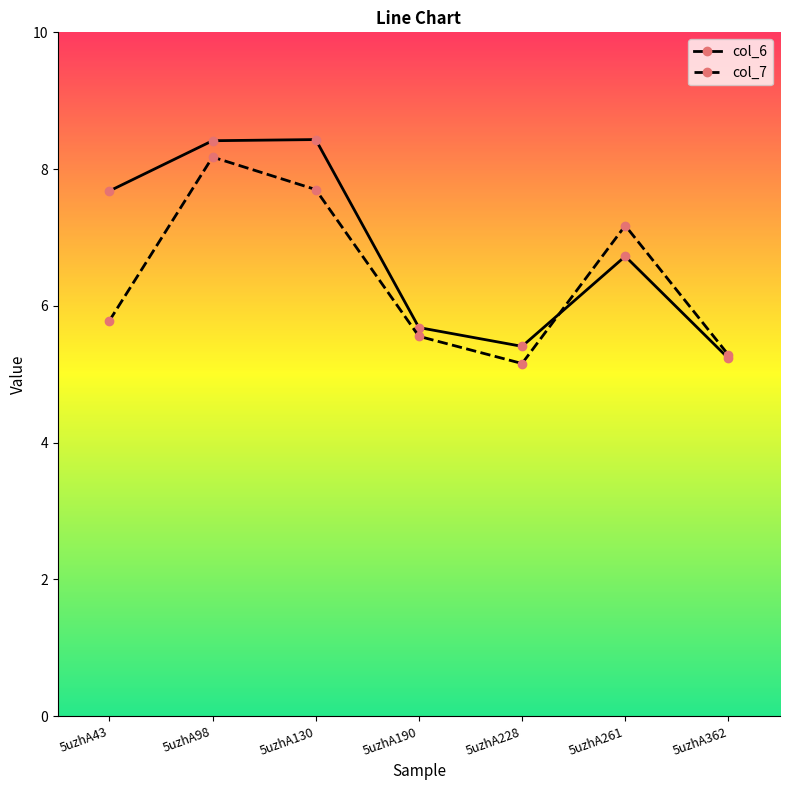

Rank the series at 5uzhA130 from highest to lowest value.

col_6, col_7